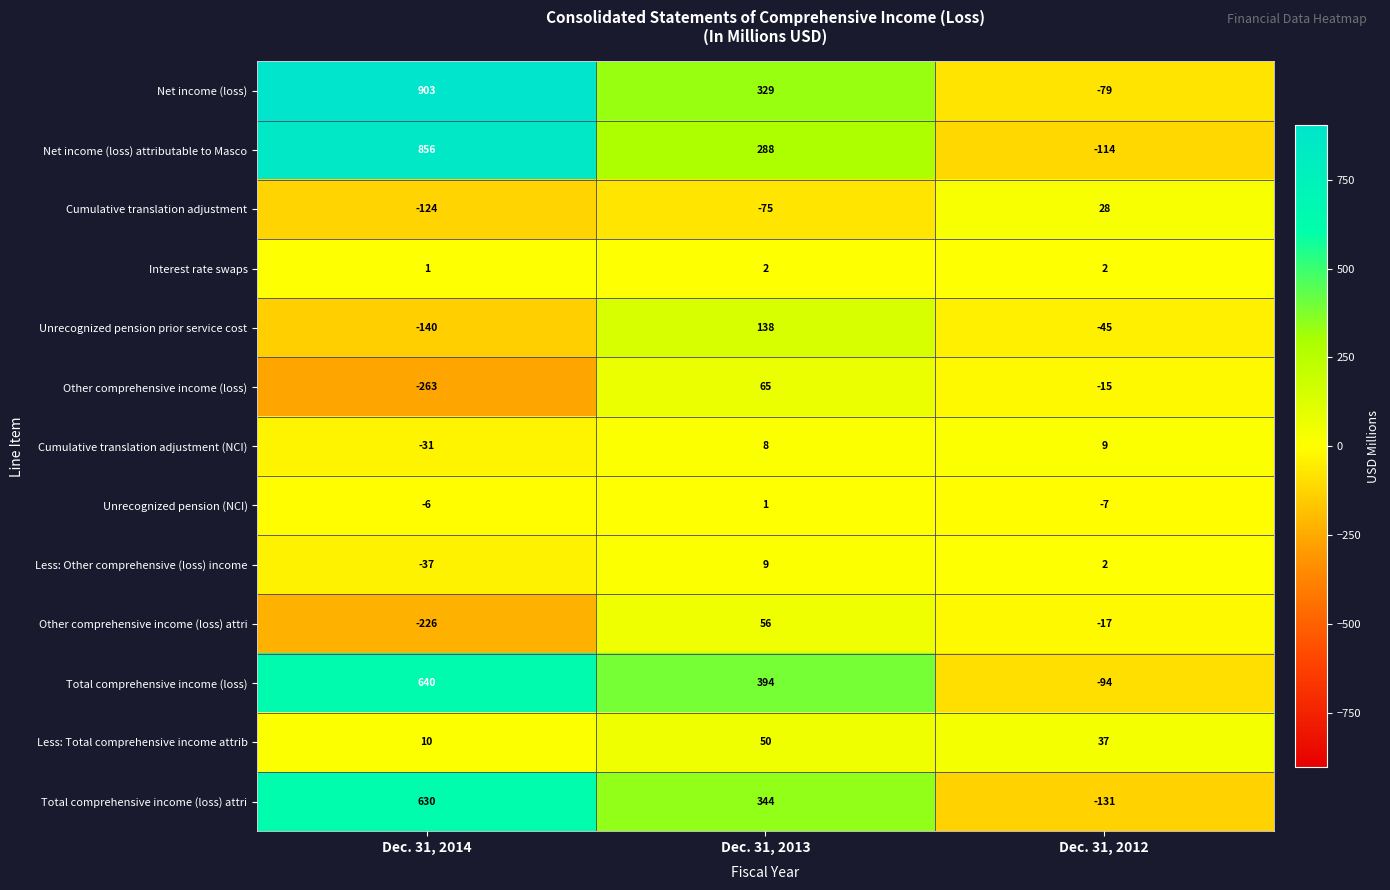

At which label does Less: Other comprehensive (loss) income first exceed 2?

Dec. 31, 2013